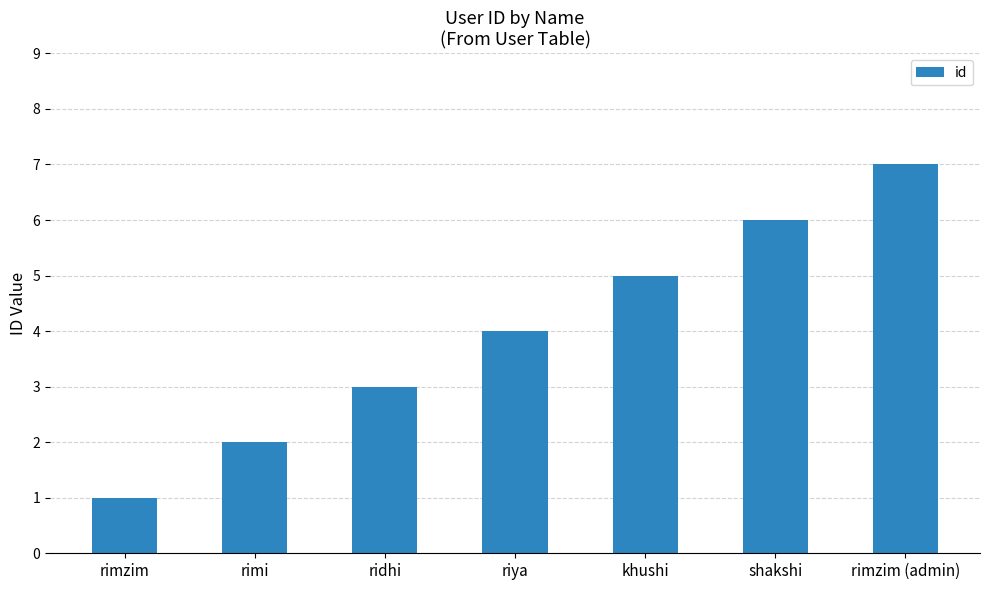

How many values are between 2 and 6?

5